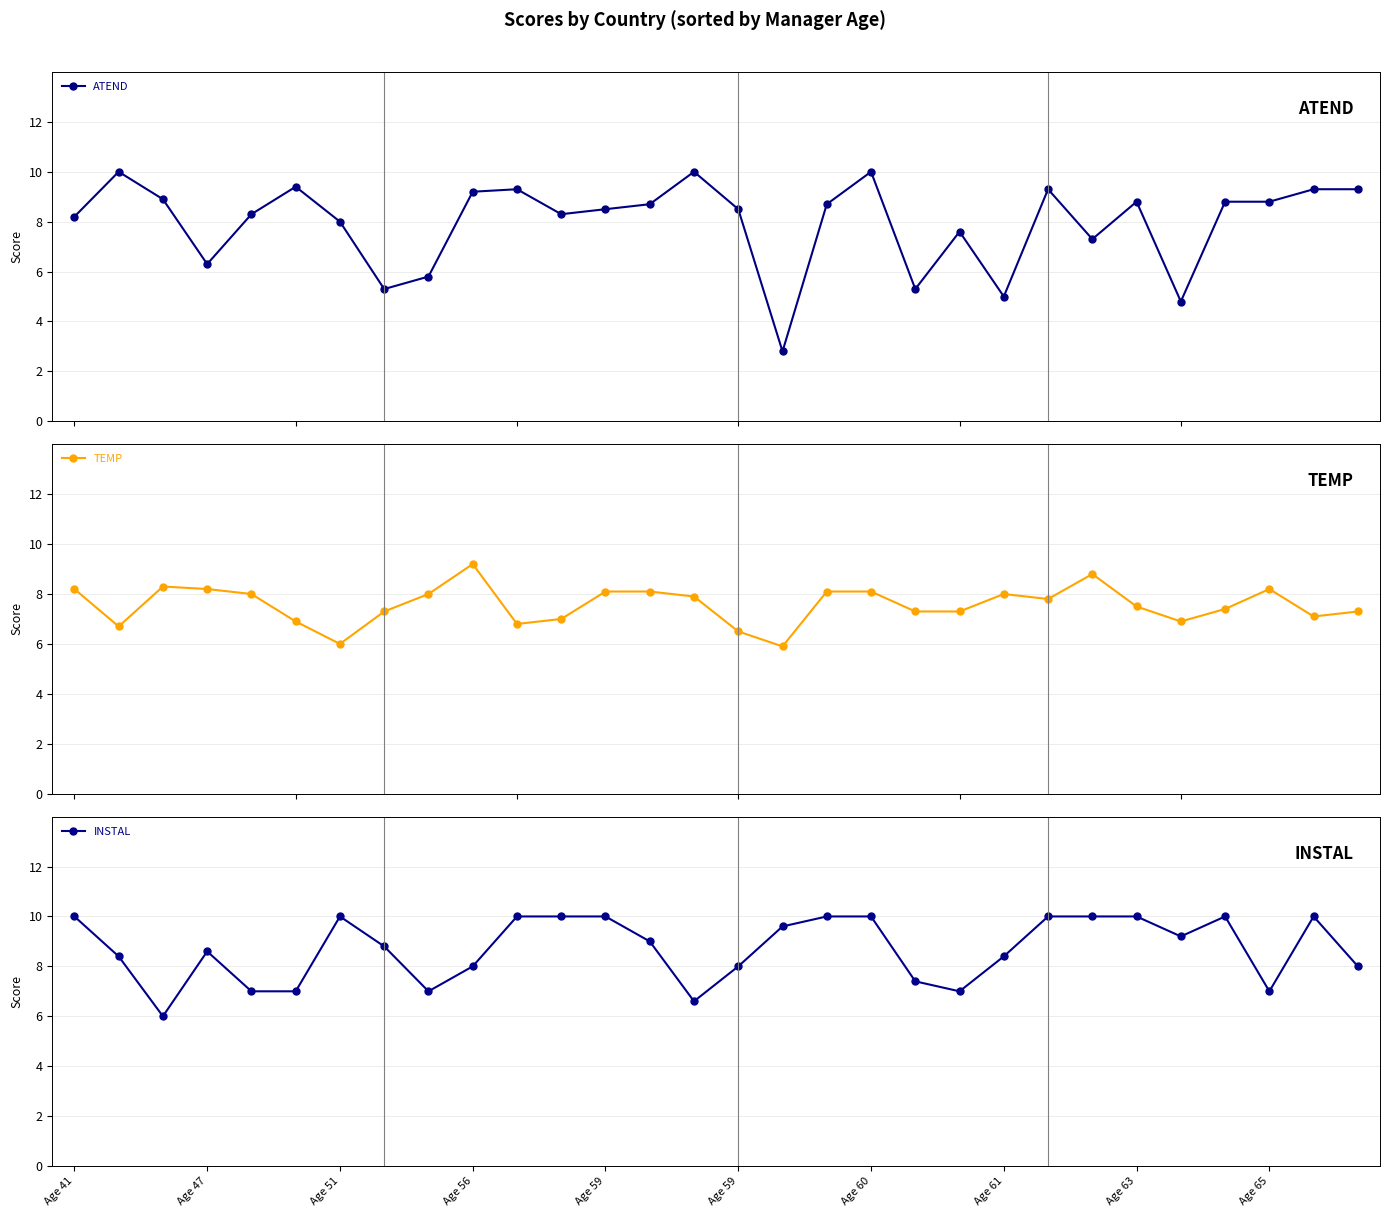

What is the minimum value for ATEND?

2.8